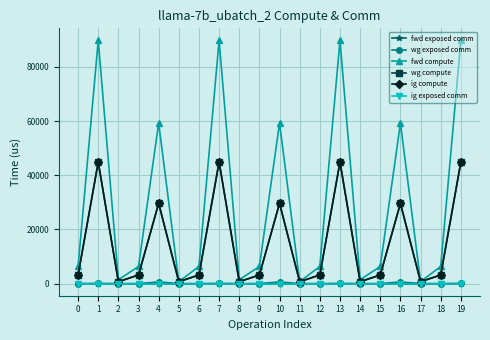

What is the spread (max minus min) of values at 3?

6322.9